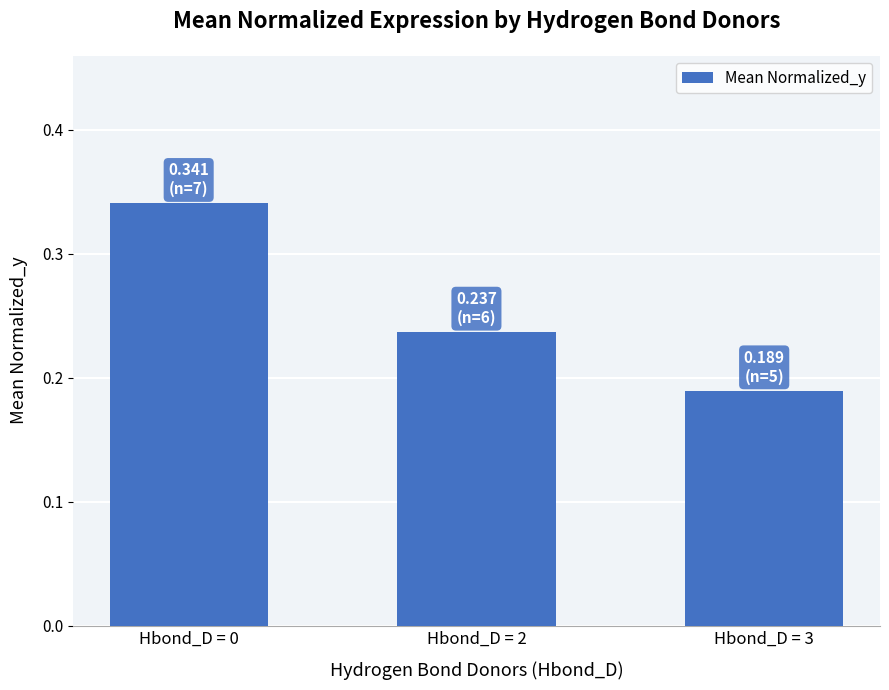

Which has a higher value, Hbond_D = 3 or Hbond_D = 0?

Hbond_D = 0